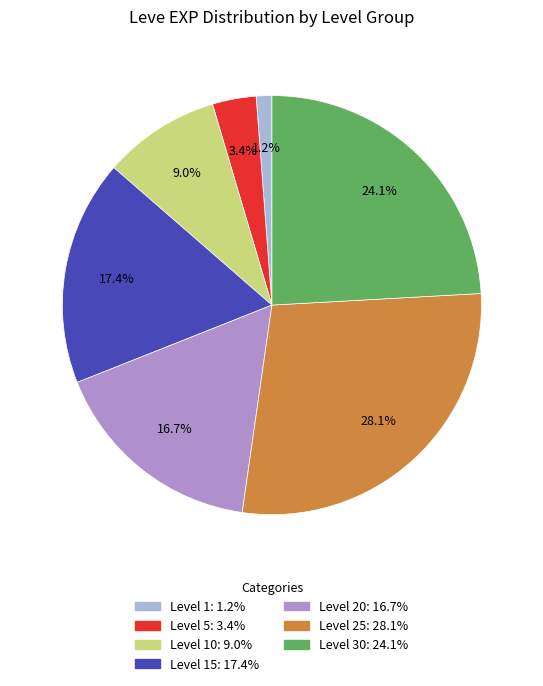

Is there any slice that represents more than half of the pie?

No